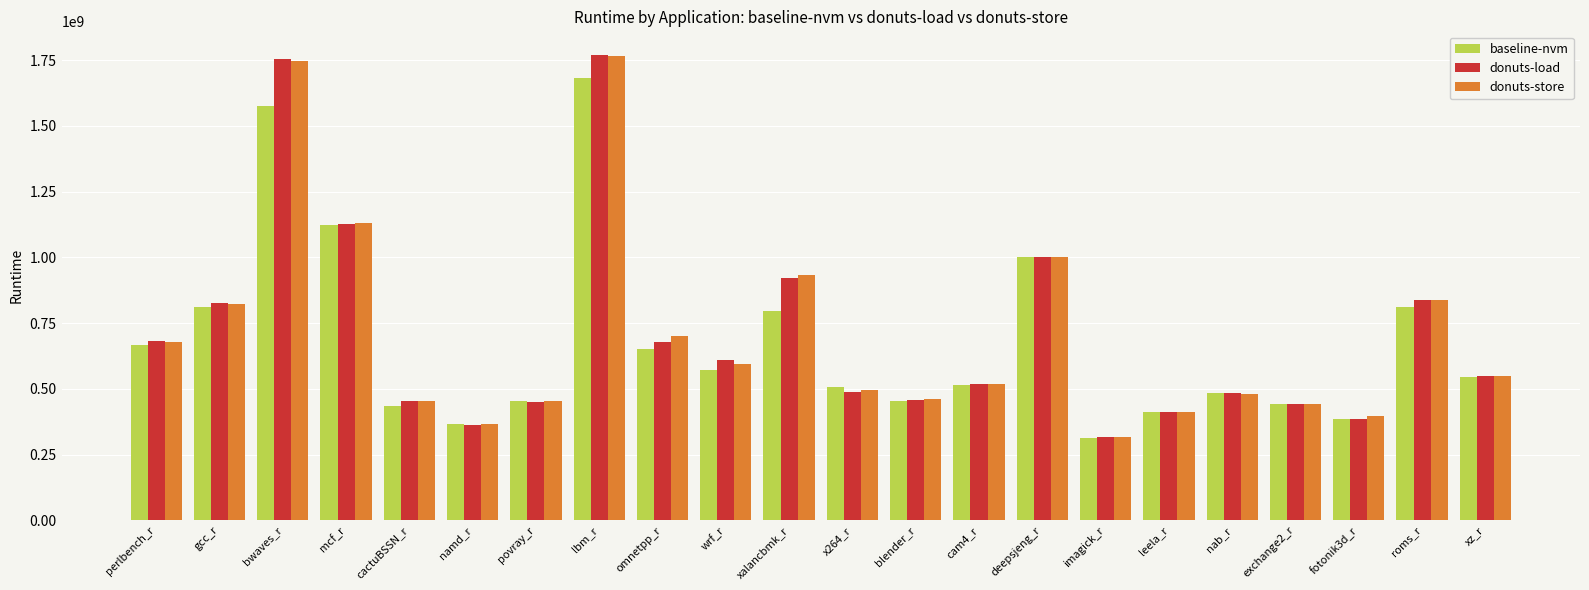

Which series changed the most between bwaves_r and mcf_r?

donuts-load